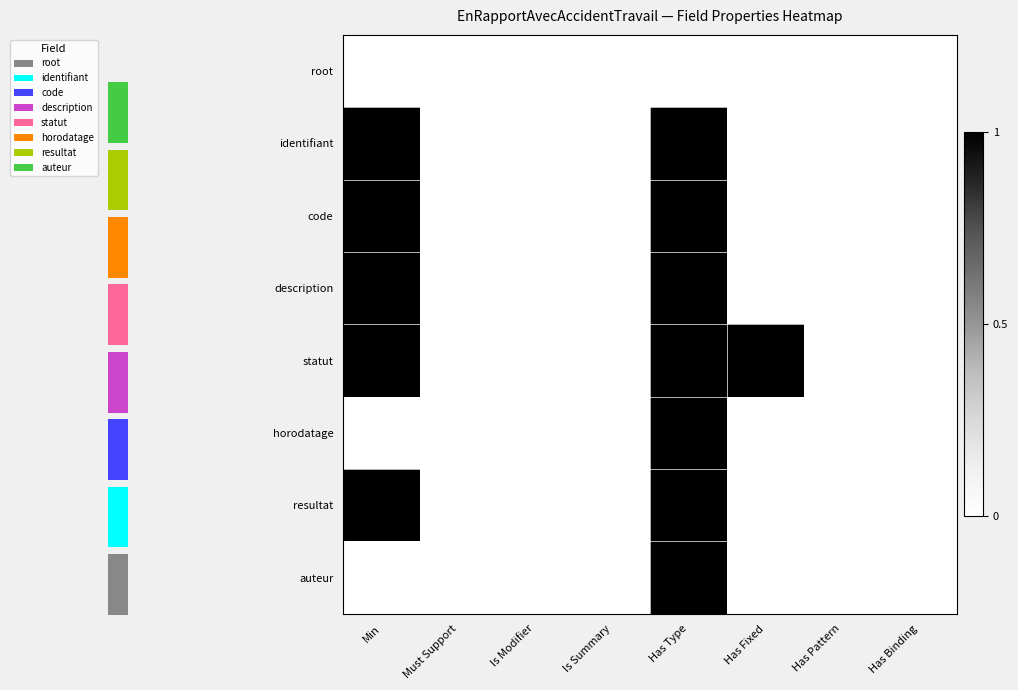

Rank the series by their maximum value, from highest to lowest.

identifiant, code, description, statut, horodatage, resultat, auteur, root